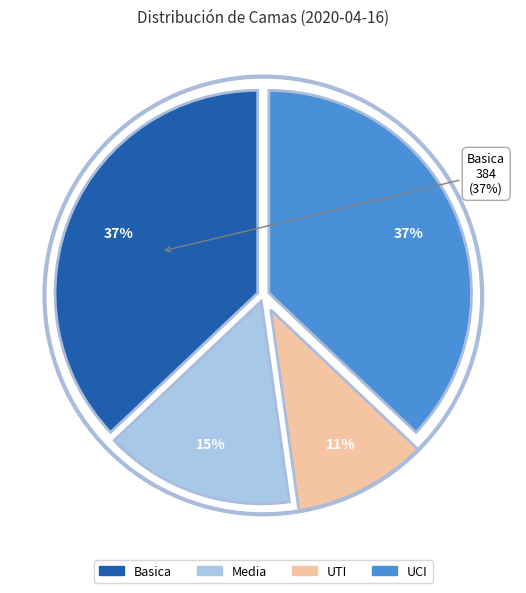

True or false: Basica accounts for 51% of the total.

False